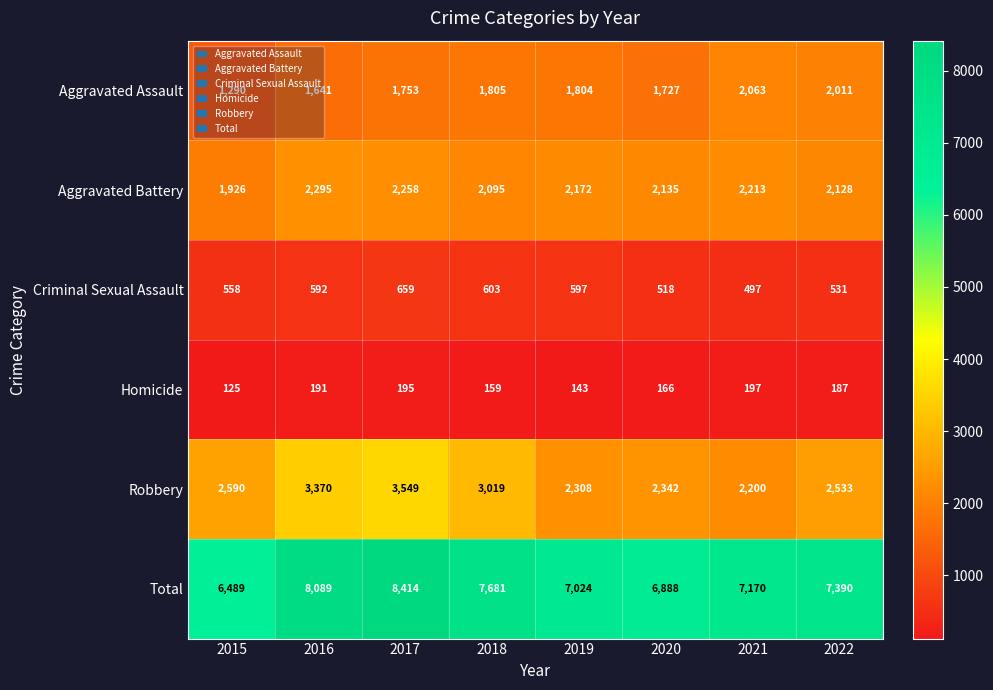

List the series in order of their peak value, lowest first.

Homicide, Criminal Sexual Assault, Aggravated Assault, Aggravated Battery, Robbery, Total